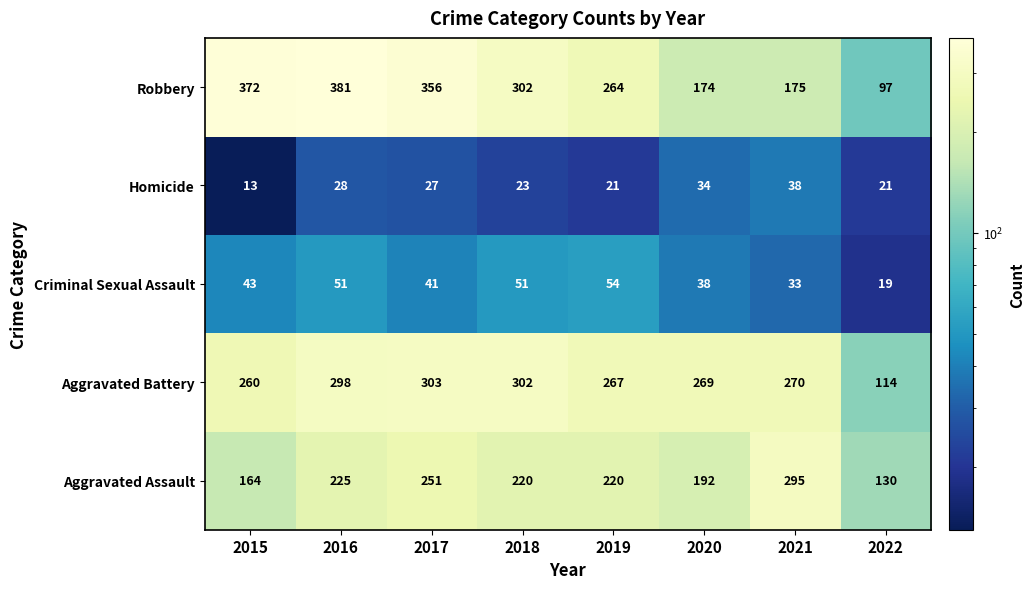

What is the maximum value for Aggravated Battery?

303